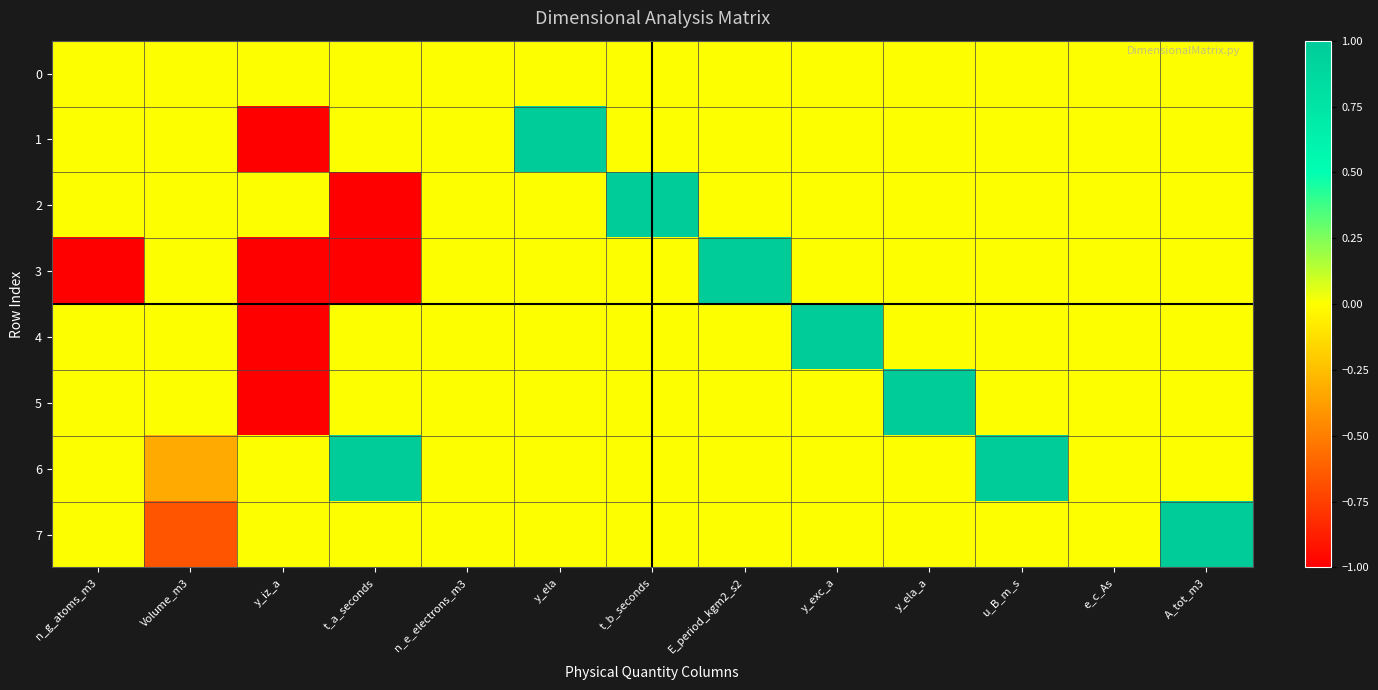

Reading right to left, list all the values displayed in this chart.

0: A_tot_m3=0.0	e_c_As=0.0	u_B_m_s=0.0	y_ela_a=0.0	y_exc_a=0.0	E_period_kgm2_s2=0.0	t_b_seconds=0.0	y_ela=0.0	n_e_electrons_m3=0.0	t_a_seconds=0.0	y_iz_a=0.0	Volume_m3=0.0	n_g_atoms_m3=0.0
1: A_tot_m3=0.0	e_c_As=0.0	u_B_m_s=0.0	y_ela_a=0.0	y_exc_a=0.0	E_period_kgm2_s2=0.0	t_b_seconds=0.0	y_ela=1.0	n_e_electrons_m3=0.0	t_a_seconds=0.0	y_iz_a=-1.0	Volume_m3=0.0	n_g_atoms_m3=0.0
2: A_tot_m3=0.0	e_c_As=0.0	u_B_m_s=0.0	y_ela_a=0.0	y_exc_a=0.0	E_period_kgm2_s2=0.0	t_b_seconds=1.0	y_ela=0.0	n_e_electrons_m3=0.0	t_a_seconds=-1.0	y_iz_a=0.0	Volume_m3=0.0	n_g_atoms_m3=0.0
3: A_tot_m3=0.0	e_c_As=0.0	u_B_m_s=0.0	y_ela_a=0.0	y_exc_a=0.0	E_period_kgm2_s2=1.0	t_b_seconds=0.0	y_ela=0.0	n_e_electrons_m3=0.0	t_a_seconds=-1.0	y_iz_a=-1.0	Volume_m3=0.0	n_g_atoms_m3=-1.0
4: A_tot_m3=0.0	e_c_As=0.0	u_B_m_s=0.0	y_ela_a=0.0	y_exc_a=1.0	E_period_kgm2_s2=0.0	t_b_seconds=0.0	y_ela=0.0	n_e_electrons_m3=0.0	t_a_seconds=0.0	y_iz_a=-1.0	Volume_m3=0.0	n_g_atoms_m3=0.0
5: A_tot_m3=0.0	e_c_As=0.0	u_B_m_s=0.0	y_ela_a=1.0	y_exc_a=0.0	E_period_kgm2_s2=0.0	t_b_seconds=0.0	y_ela=0.0	n_e_electrons_m3=0.0	t_a_seconds=0.0	y_iz_a=-1.0	Volume_m3=0.0	n_g_atoms_m3=0.0
6: A_tot_m3=0.0	e_c_As=0.0	u_B_m_s=1.0	y_ela_a=0.0	y_exc_a=0.0	E_period_kgm2_s2=0.0	t_b_seconds=0.0	y_ela=0.0	n_e_electrons_m3=0.0	t_a_seconds=1.0	y_iz_a=0.0	Volume_m3=-0.3	n_g_atoms_m3=0.0
7: A_tot_m3=1.0	e_c_As=0.0	u_B_m_s=0.0	y_ela_a=0.0	y_exc_a=0.0	E_period_kgm2_s2=0.0	t_b_seconds=0.0	y_ela=0.0	n_e_electrons_m3=0.0	t_a_seconds=0.0	y_iz_a=0.0	Volume_m3=-0.7	n_g_atoms_m3=0.0